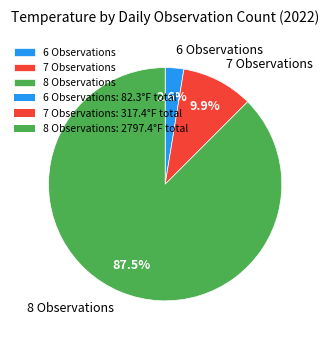

Does 7 Observations represent more than half of the total?

No